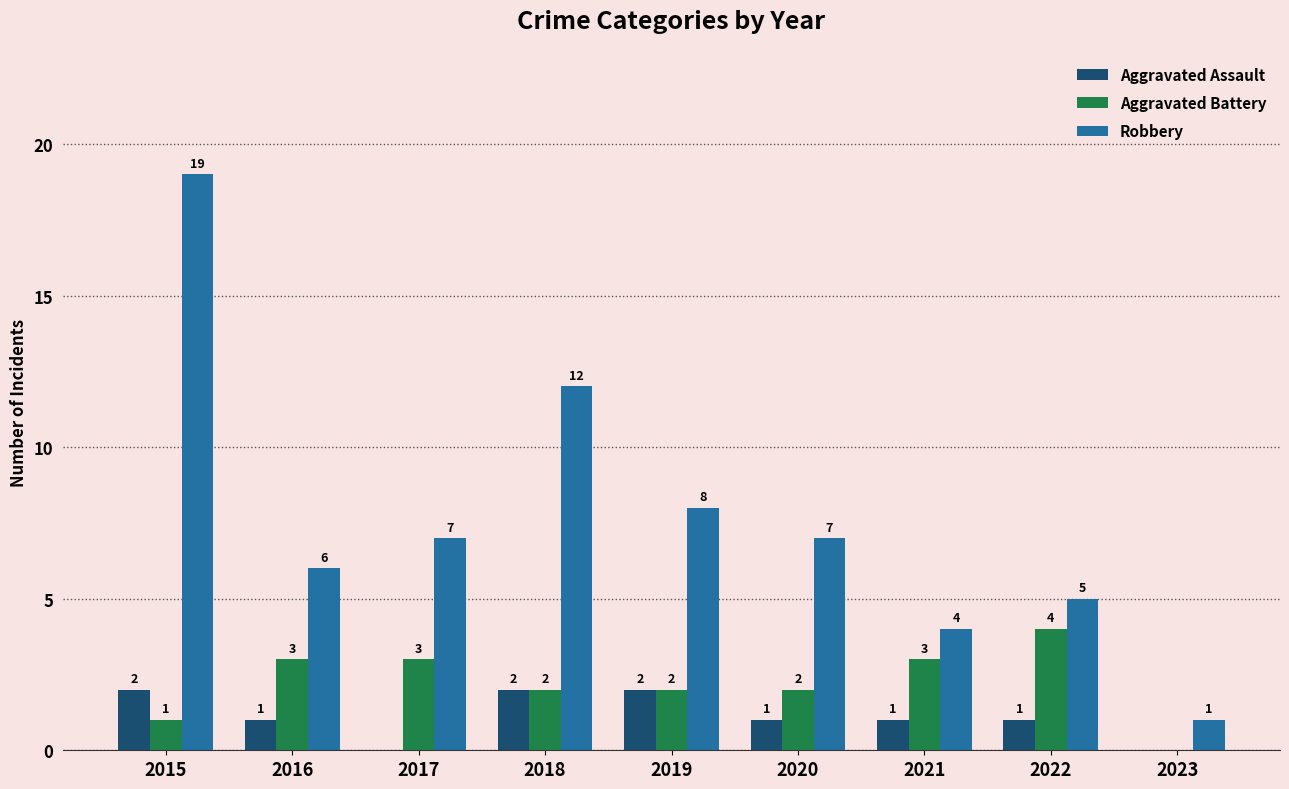

What is the spread (max minus min) of values at 2020?

6